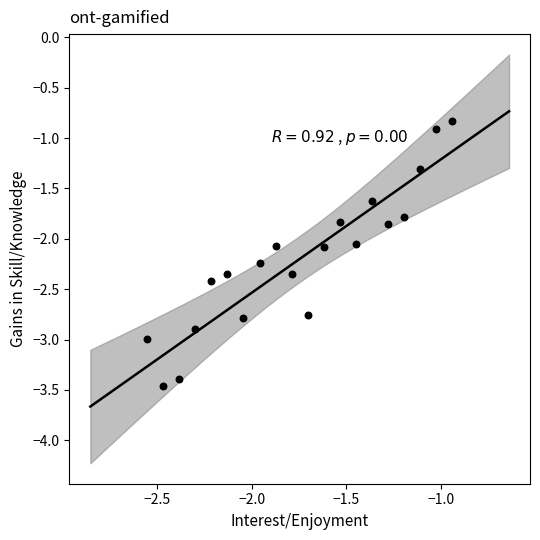

What is the range of X values (max minus min)?

1.6